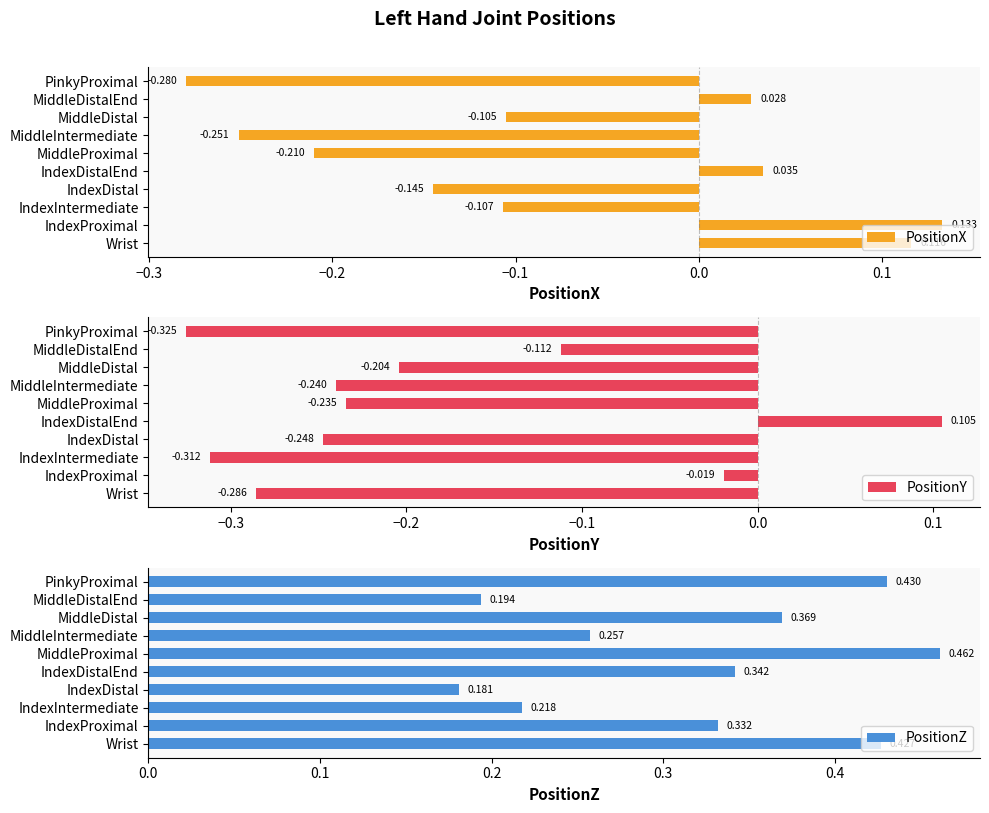

Where is PositionX nearest to the value 0?

MiddleDistalEnd